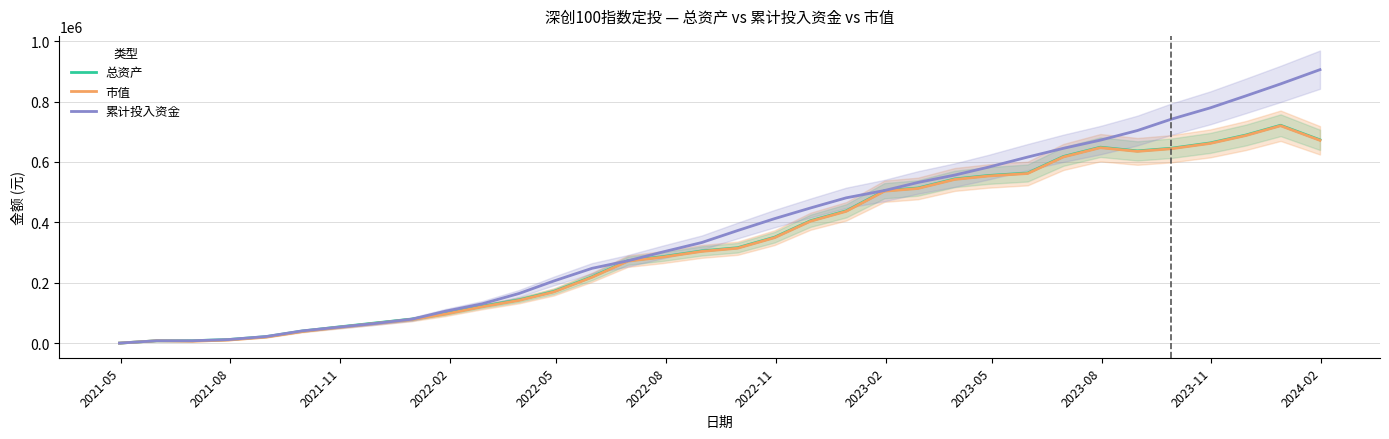

At which label does 总资产 reach its minimum?

2021-05